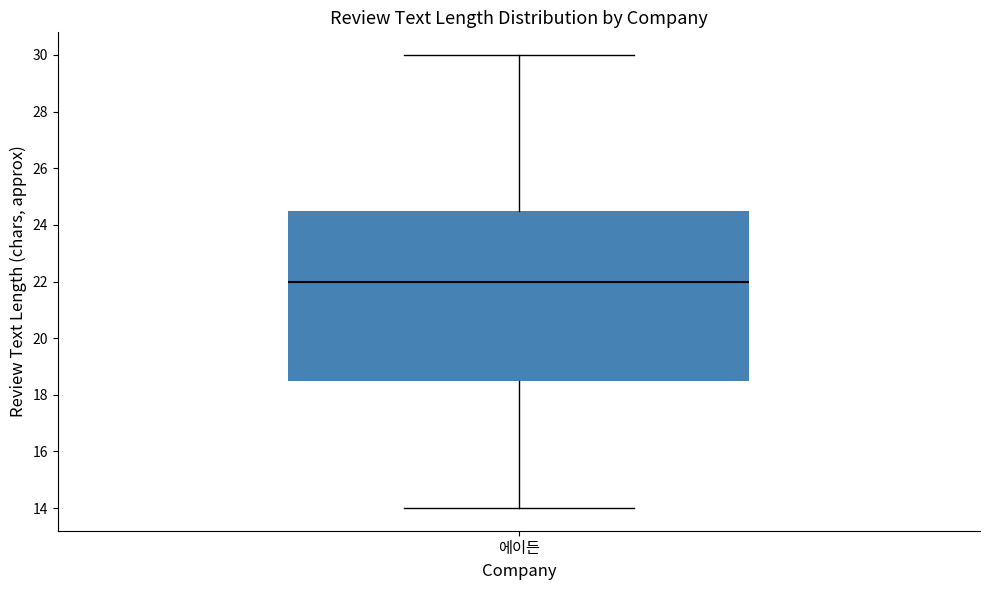

Transcribe this box plot: give where the median line is, the range the box spans, and where the two whiskers end, as read against the y-axis. The values are not printed on the chart, so give them approximately, as read against the axis.

median 22.0, box 18.6 to 24.6, whiskers 14.0 to 30.0